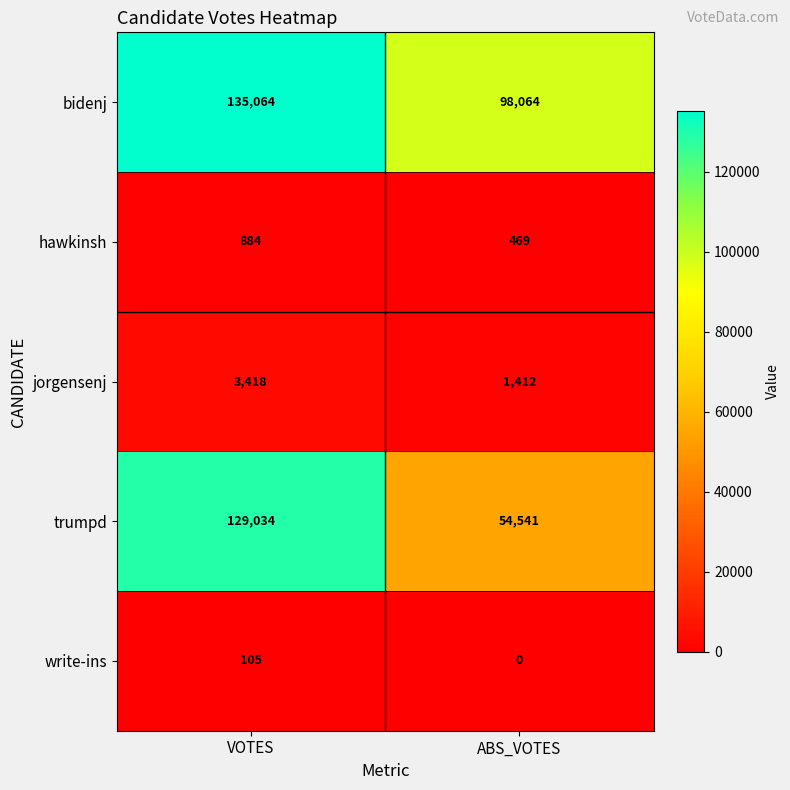

The value of write-ins at VOTES is 32. True or false?

False